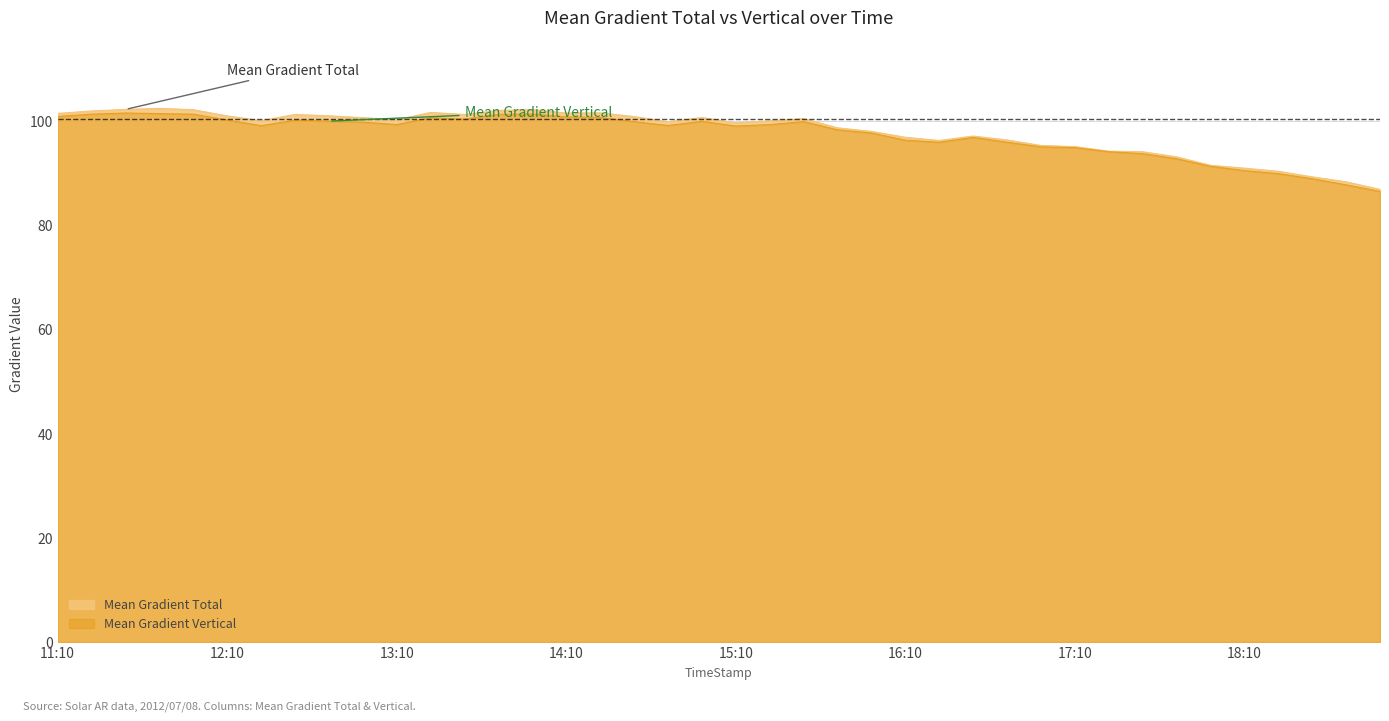

What is the label of the 22nd point from the left?

2012/07/08 15:22